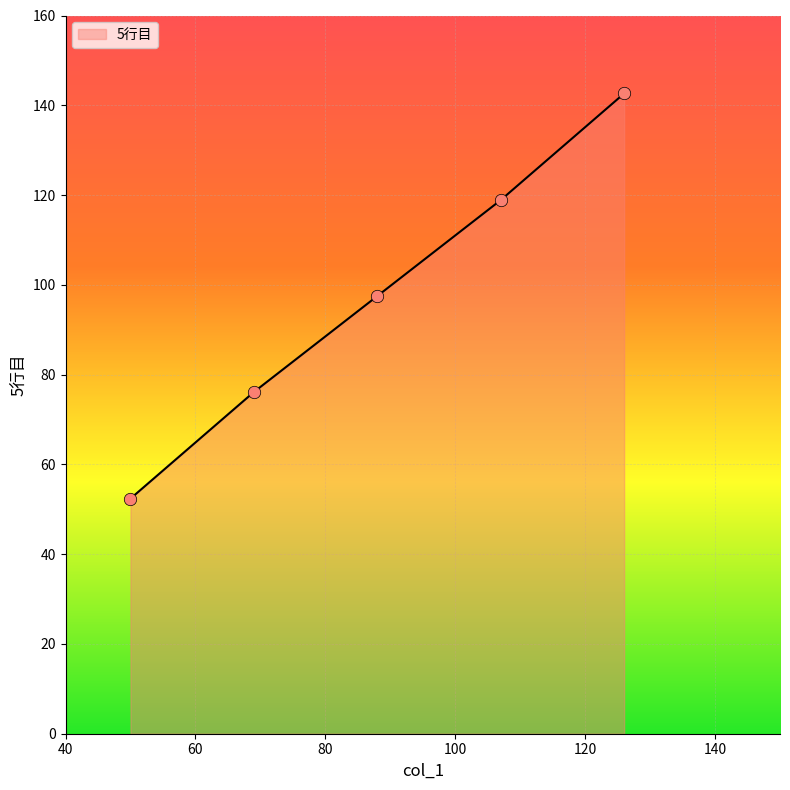

What is the smallest value displayed?

52.4